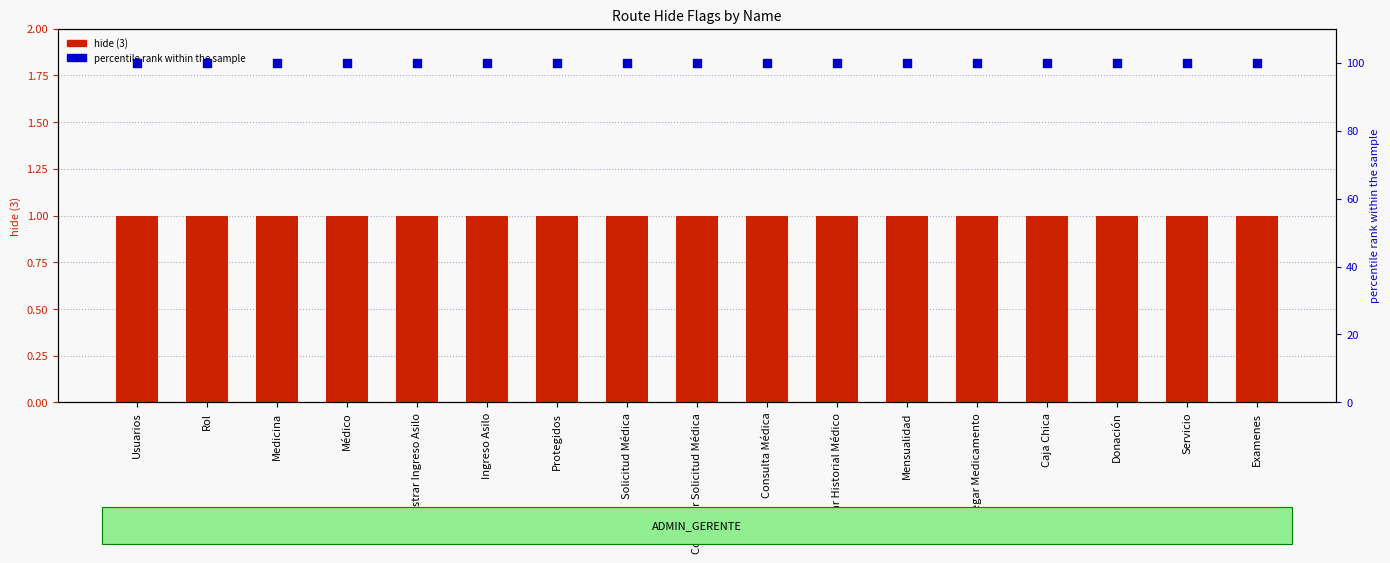

Which series has the widest spread of Y values?

hide (3)